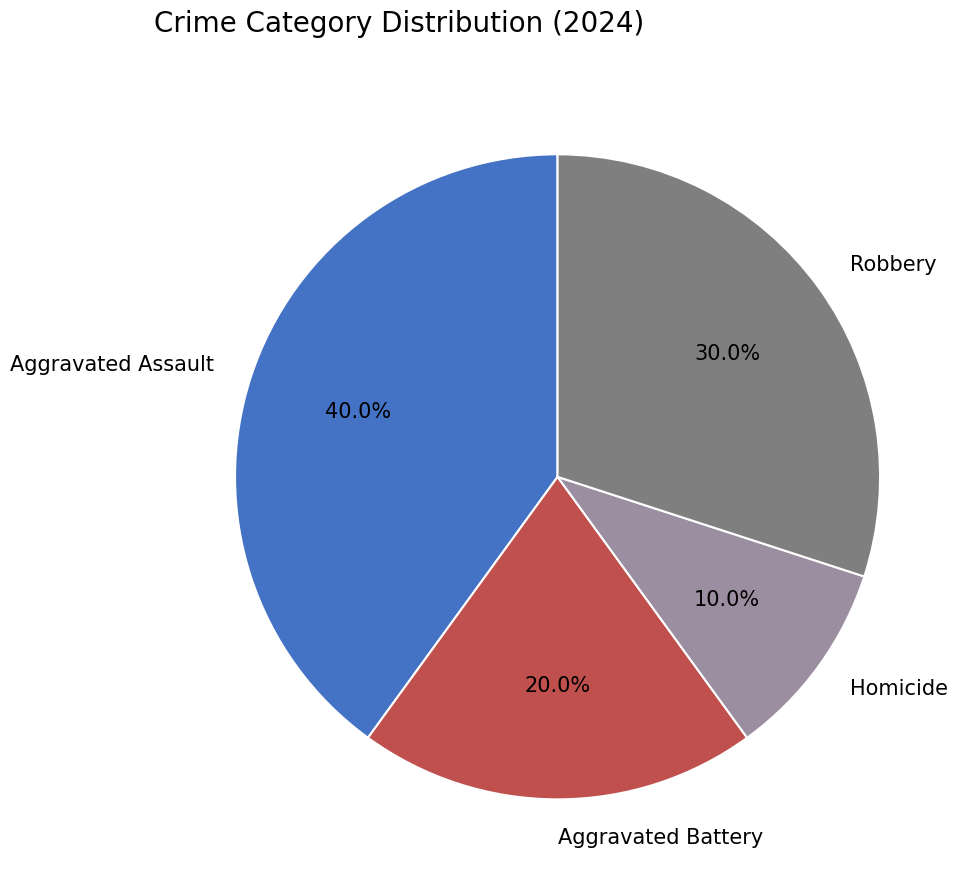

Is it true that Homicide is 10% of the pie?

True